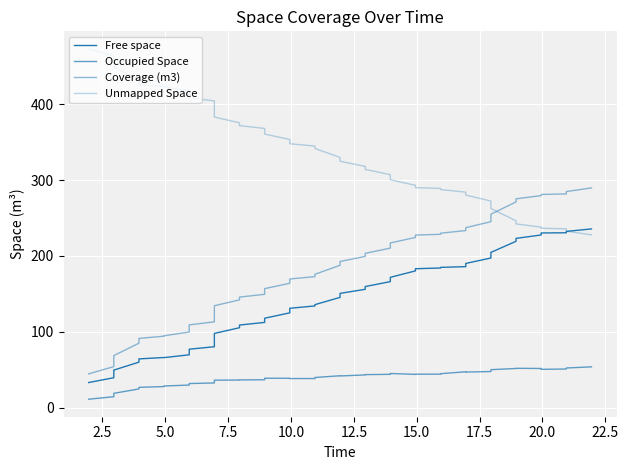

Reading right to left, what are all the values shown in this chart?

Free space: 235.6	232.4	230.6	230.3	227.7	223.2	219.3	204.7	197.3	190.2	185.9	185.0	184.2	183.2	180.4	171.9	166.2	159.7	156.1	150.8	145.5	135.9	134.2	131.1	125.1	118.0	112.5	109.0	105.5	98.0	80.5	77.2	69.9	66.2	66.3	64.5	60.2	49.7	39.7	33.4
Occupied Space: 54.0	52.5	51.2	50.7	51.8	52.1	51.9	50.3	47.8	47.1	47.5	45.0	44.4	44.3	44.1	45.3	44.1	43.8	43.4	42.0	42.3	40.0	38.6	38.6	38.9	39.0	37.0	36.8	36.7	36.5	32.8	32.0	30.0	28.8	28.0	27.0	24.9	19.1	14.7	11.4
Coverage (m3): 289.6	284.8	281.7	281.0	279.5	275.2	271.2	255.0	245.2	237.3	233.5	230.0	228.5	227.5	224.5	217.1	210.4	203.5	199.5	192.8	187.8	175.9	172.8	169.7	164.1	157.0	149.5	145.9	142.2	134.5	113.3	109.3	99.9	94.9	94.4	91.5	85.1	68.8	54.4	44.7
Unmapped Space: 227.9	232.7	235.8	236.5	238.0	242.3	246.3	262.5	272.3	280.2	284.0	287.5	289.0	290.0	293.0	300.4	307.1	314.0	318.0	324.7	329.7	341.6	344.7	347.8	353.4	360.5	368.0	371.6	375.3	383.0	404.2	408.2	417.6	422.6	423.1	426.0	432.4	448.7	463.1	472.8